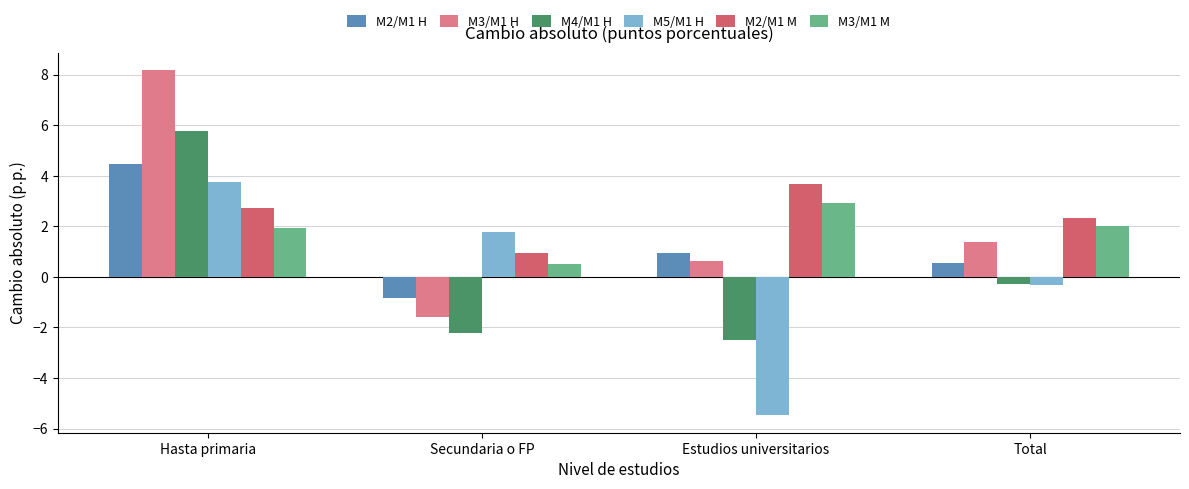

Which series has the largest total across all categories?

M2/M1 M